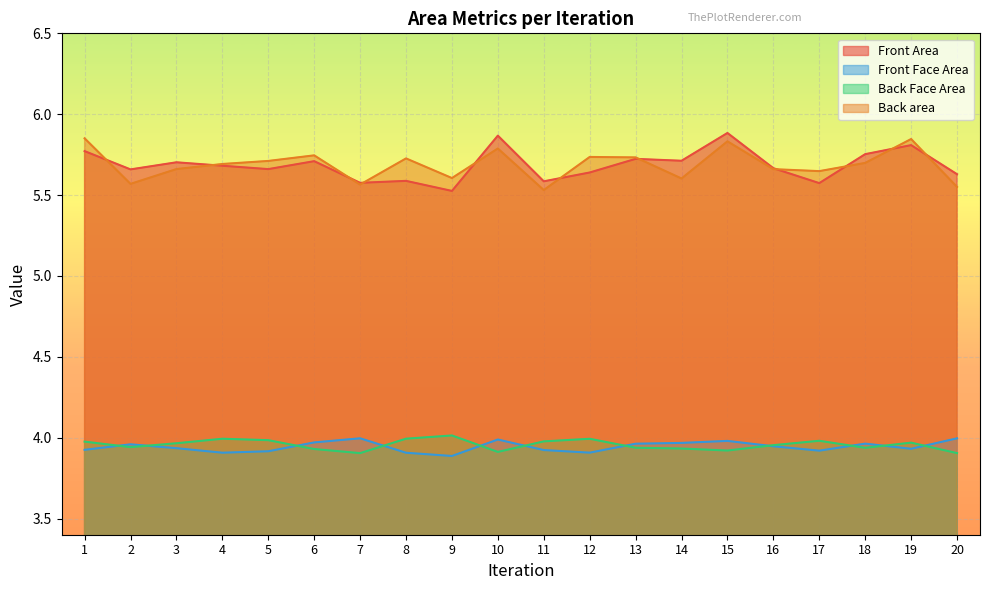

What are all the series names shown in the legend?

Front Area, Front Face Area, Back Face Area, Back area